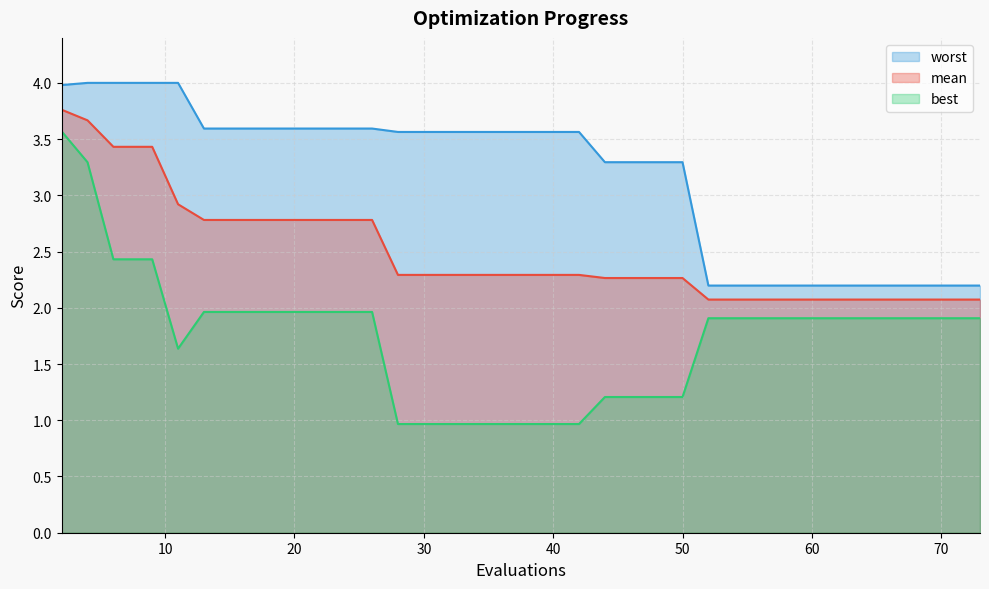

How many categories are shown in the chart?

40